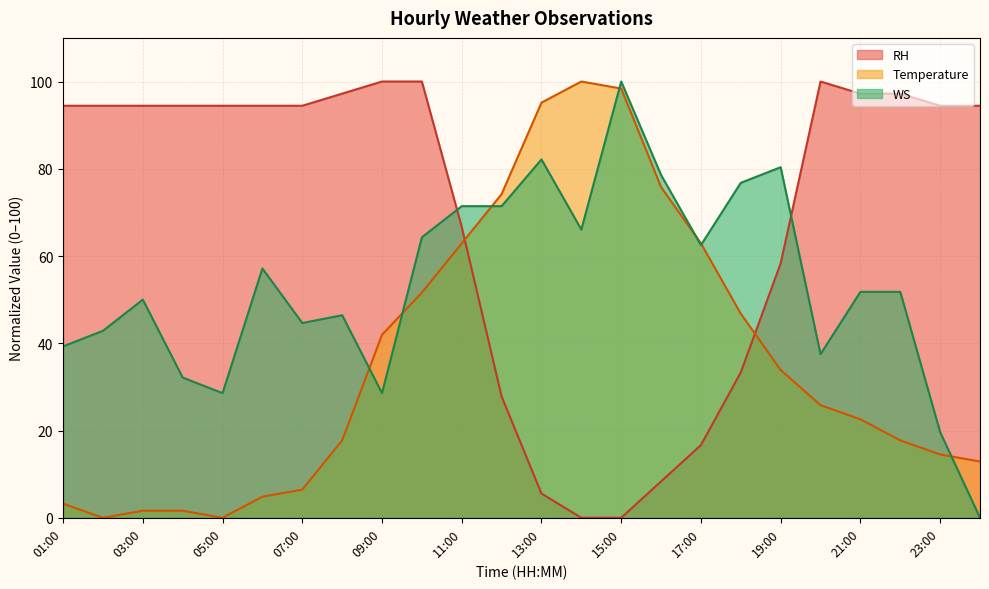

Rank the categories by RH value from lowest to highest.

14:00, 15:00, 13:00, 16:00, 17:00, 12:00, 18:00, 19:00, 11:00, 01:00, 02:00, 03:00, 04:00, 05:00, 06:00, 07:00, 23:00, 24:00, 08:00, 21:00, 22:00, 09:00, 10:00, 20:00